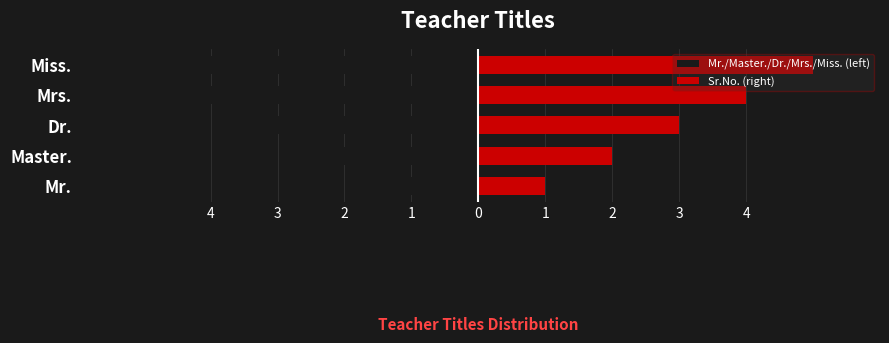

What is the value of the Sr.No. (right) bar at the 2nd from the left?

2